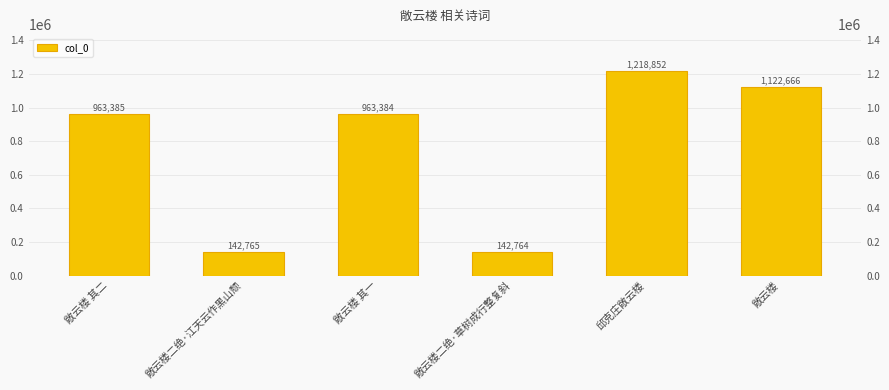

Does the chart contain stacked bars?

No